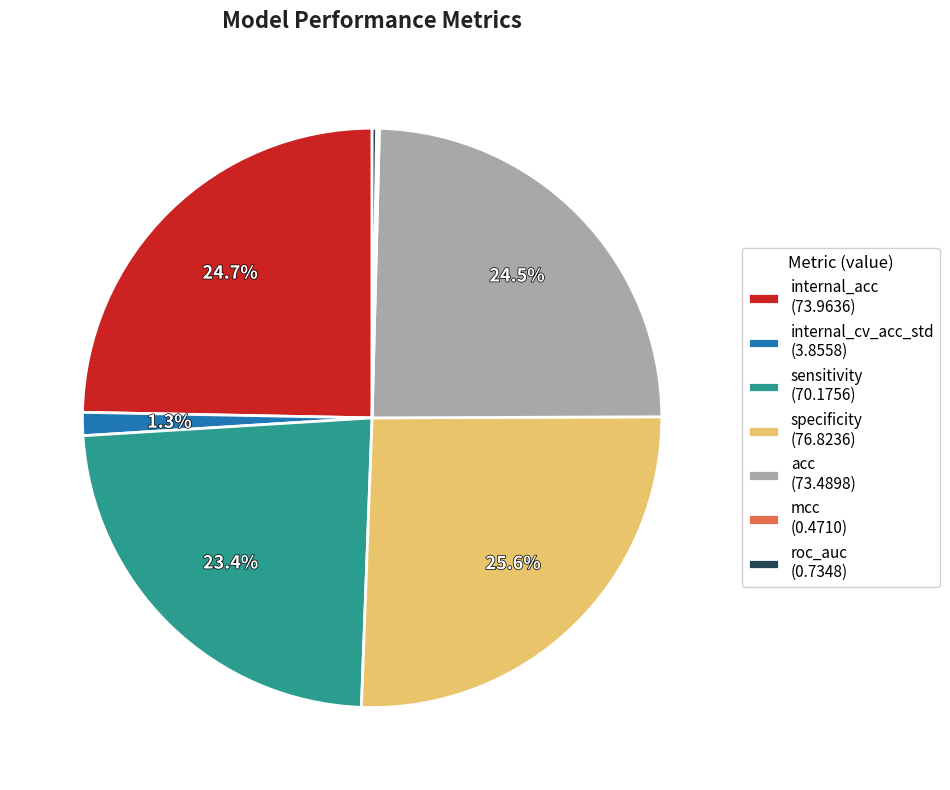

Is it true that sensitivity is 23% of the pie?

True